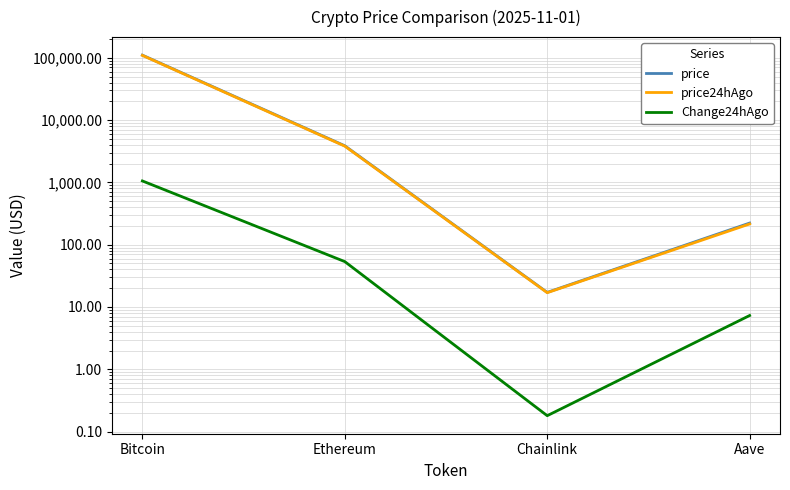

How many lines are shown in the chart?

3